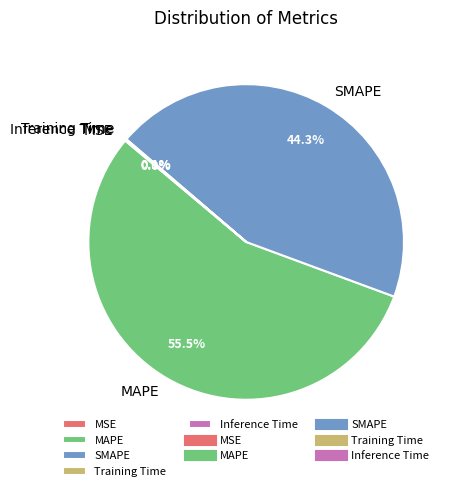

Which slice represents more than half of the pie?

MAPE